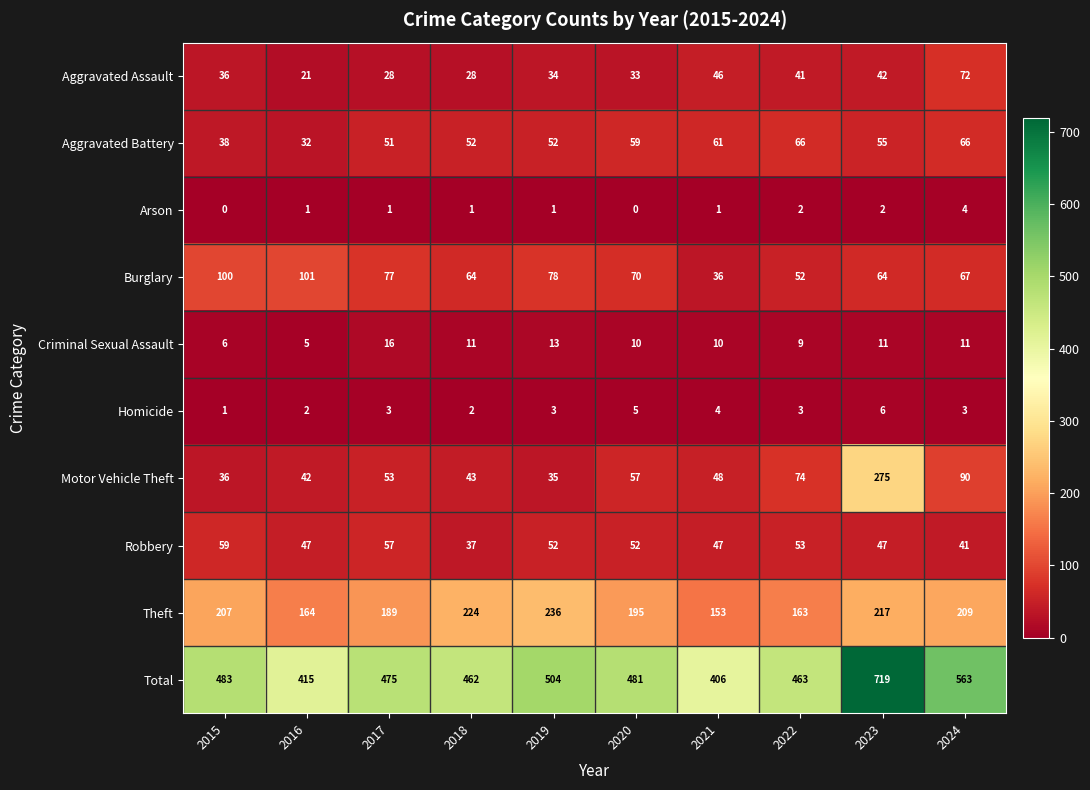

Read the Criminal Sexual Assault value at 2024.

11